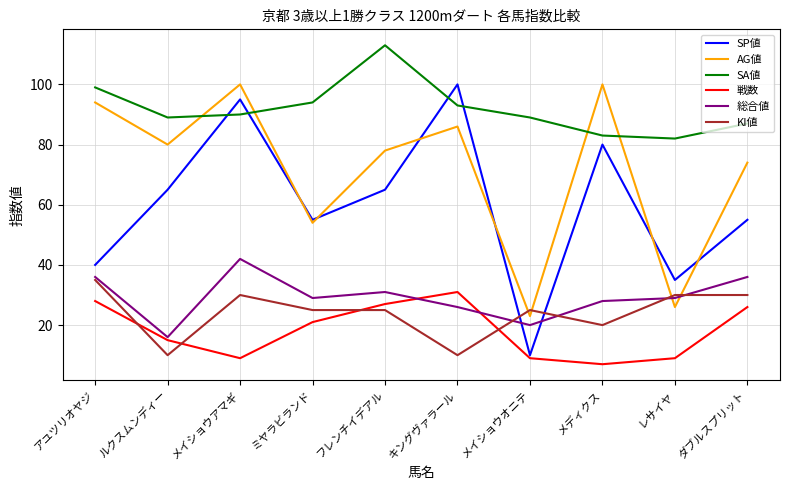

Is this an area chart (filled region under the line)?

No